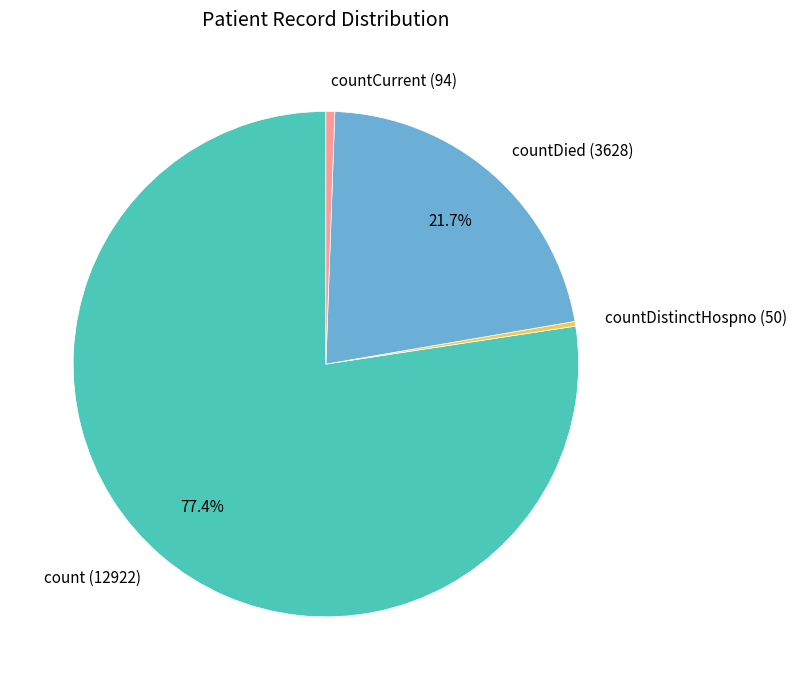

What is the majority slice?

count (12922)